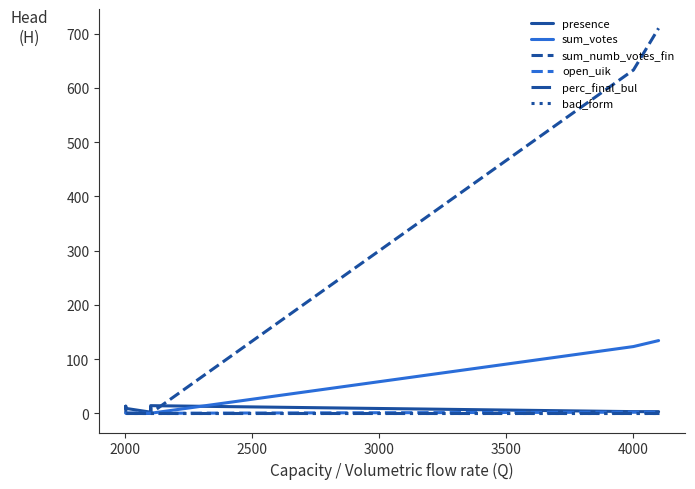

Is the value of open_uik at 9 greater than the value of bad_form at 15?

No